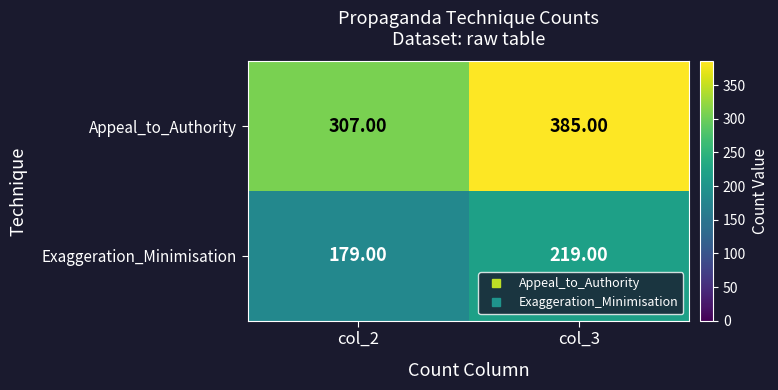

Rank the categories by Appeal_to_Authority value from highest to lowest.

col_3, col_2